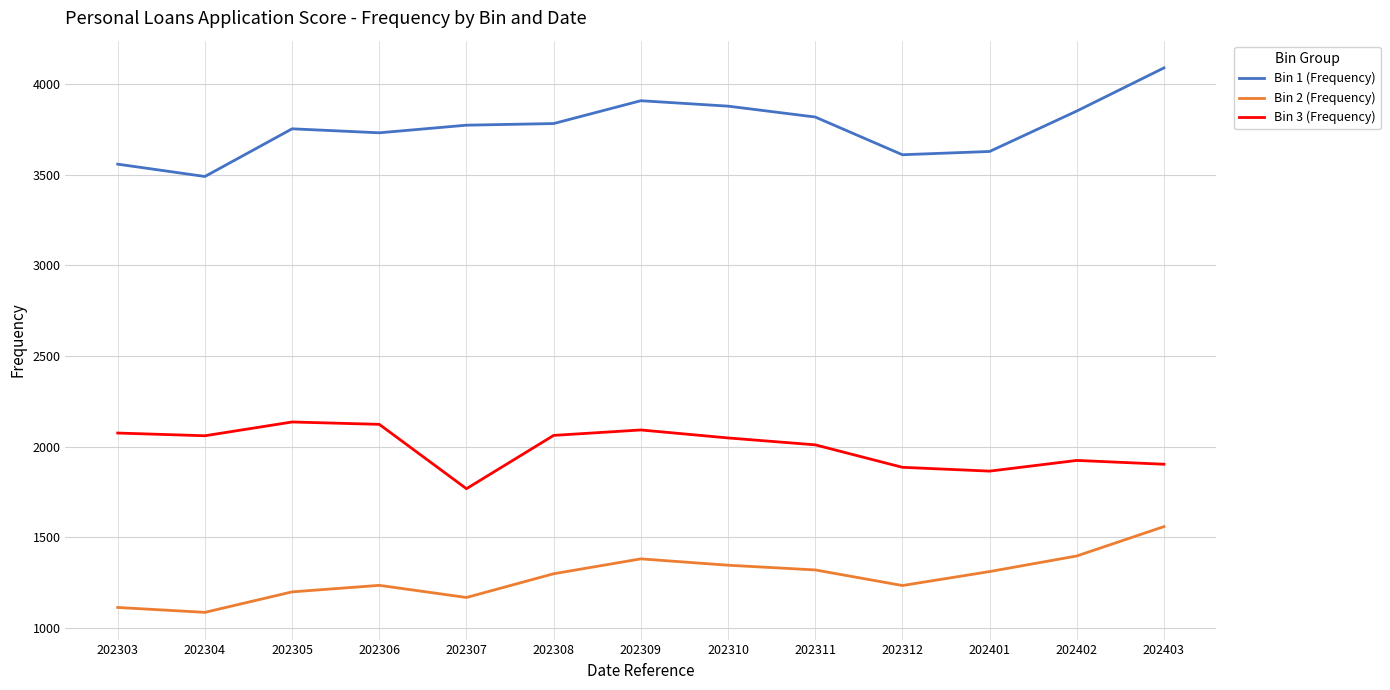

True or false: Bin 1 (Frequency) and Bin 2 (Frequency) cross at least once.

False